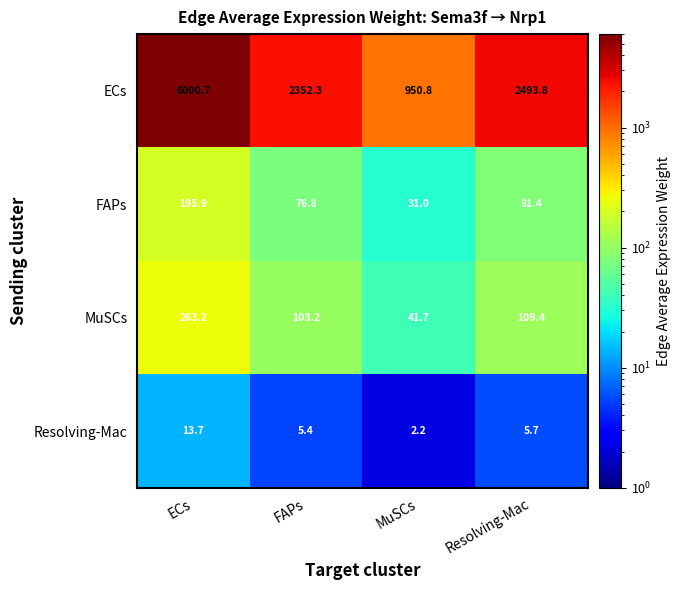

What is the minimum value for Resolving-Mac?

2.2